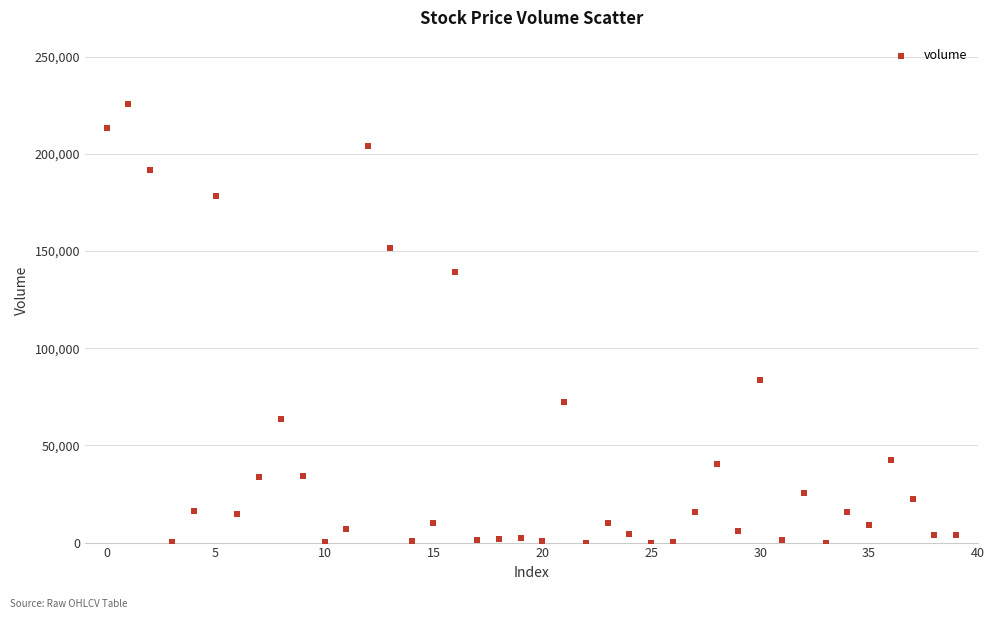

What is the range of Y values (max minus min)?

225837.4